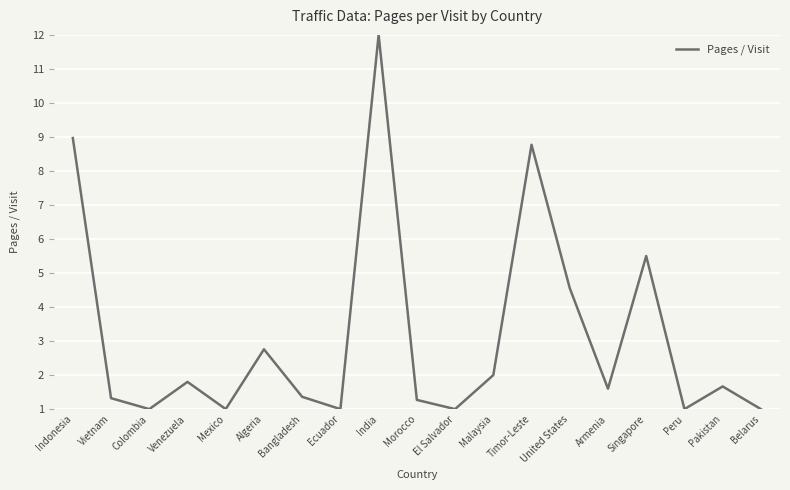

At which label is the value closest to 6?

Singapore